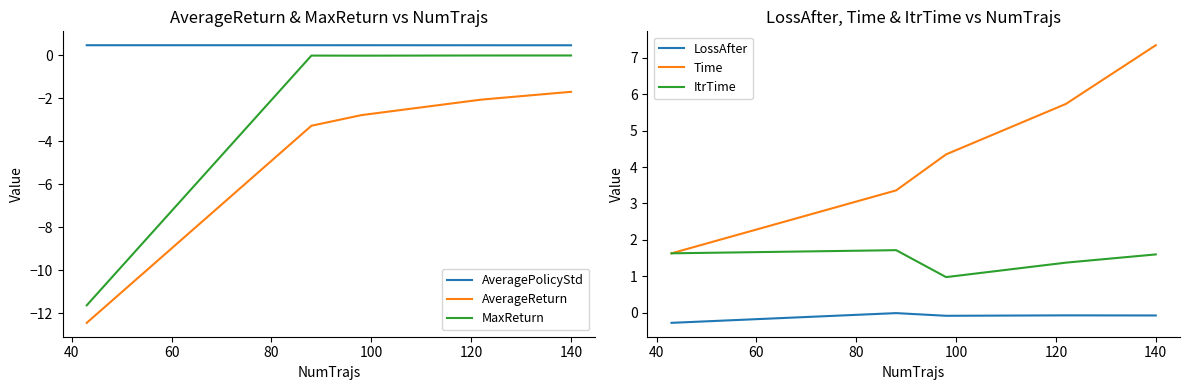

Count the number of data series in this chart.

6